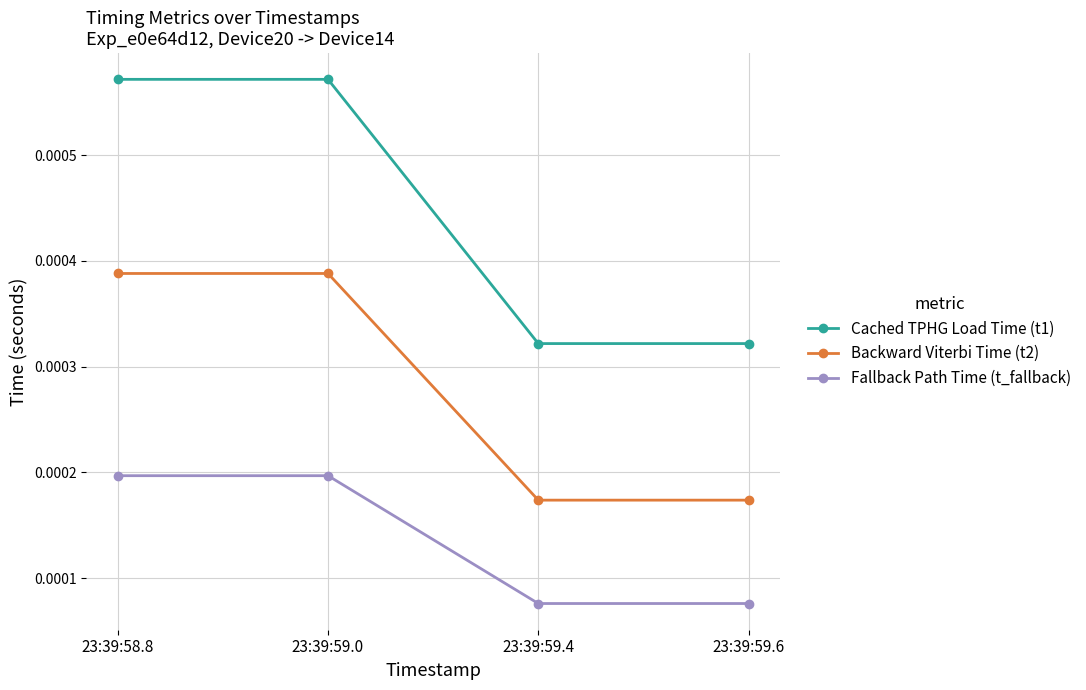

What is the label of the 1st point from the left?

23:39:58.8